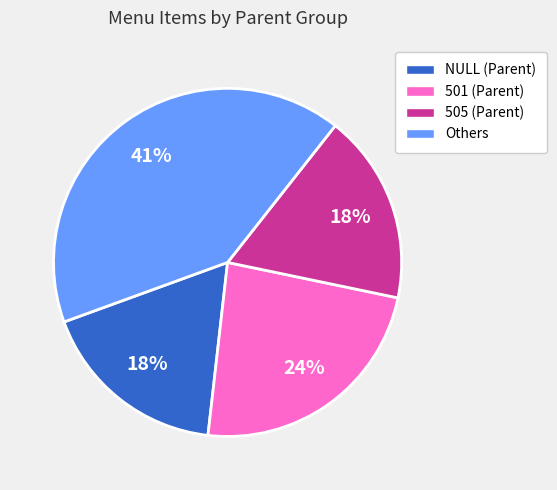

Do NULL (Parent) and 505 (Parent) together represent more than half of the pie?

No